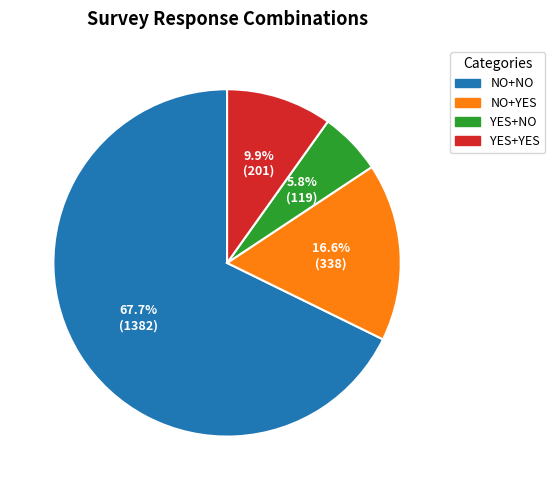

What is the largest slice in the pie chart?

NO+NO